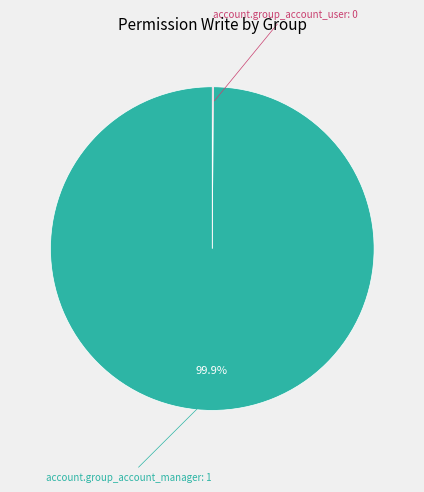

Does any single category account for the majority?

Yes